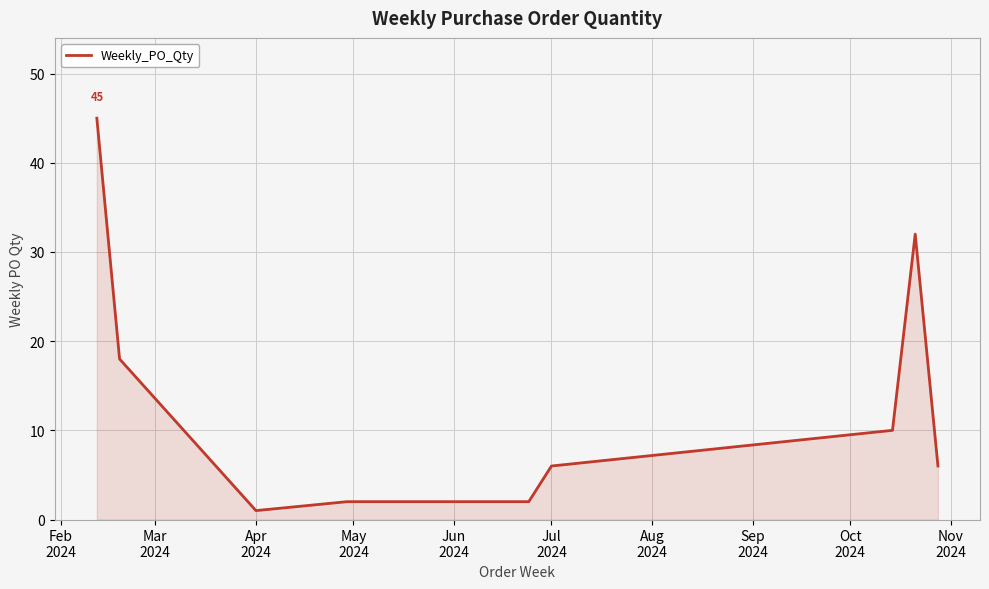

What is the difference between the second highest and minimum values?

31